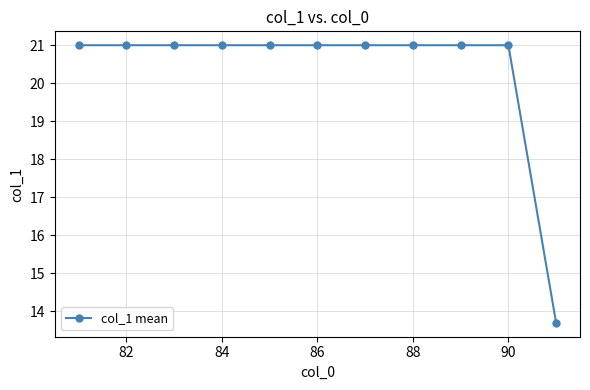

What is the maximum value shown in the chart?

21.0